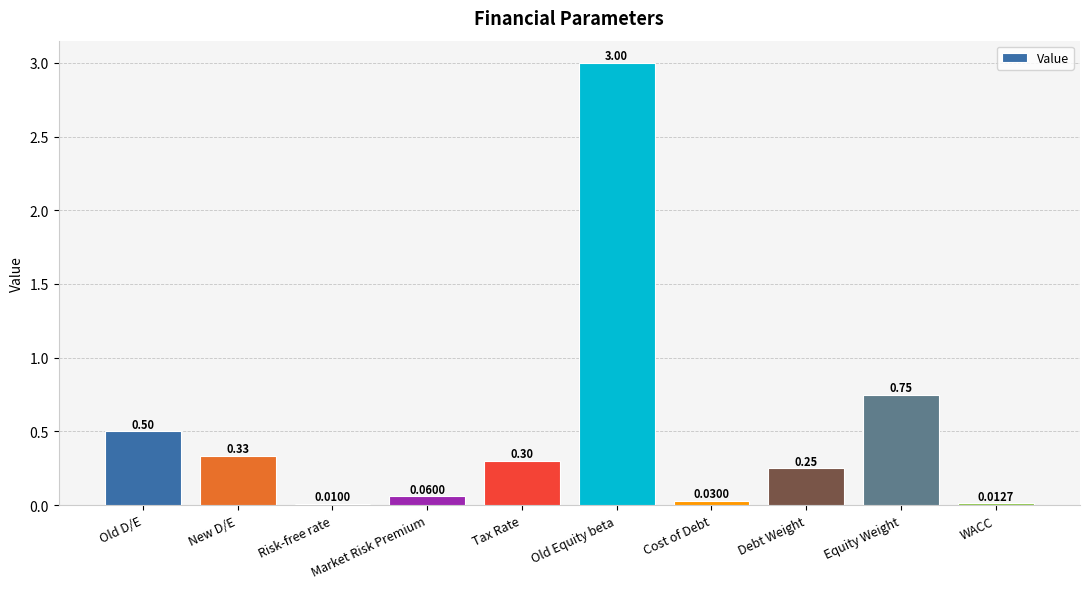

What is the label of the 6th bar from the left?

Old Equity beta